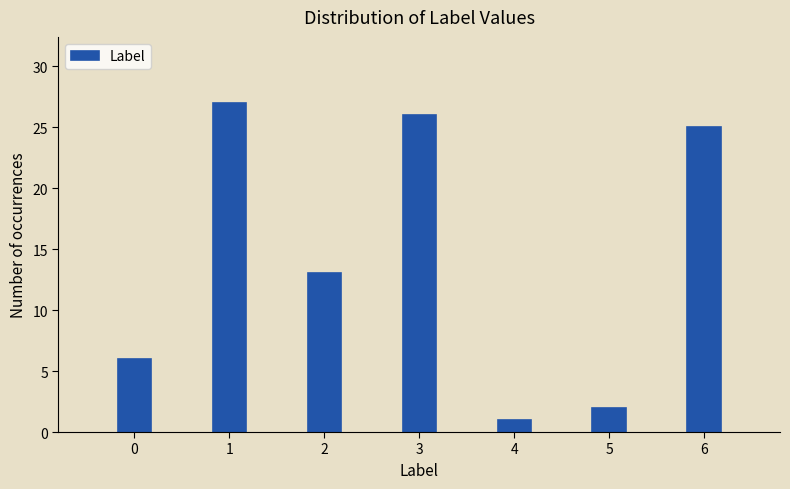

Reading left to right, list all the values displayed in this chart.

0=6	1=27	2=13	3=26	4=1	5=2	6=25